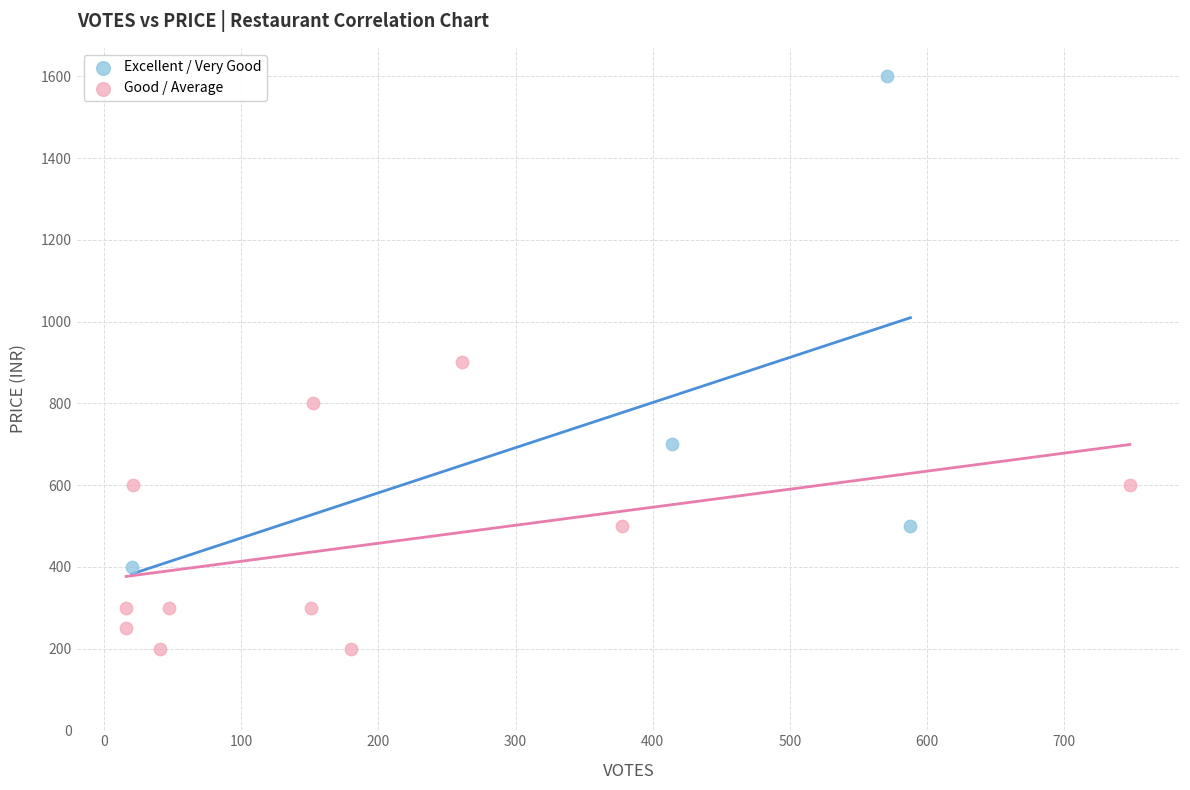

Which series reaches the maximum Y coordinate?

Excellent / Very Good